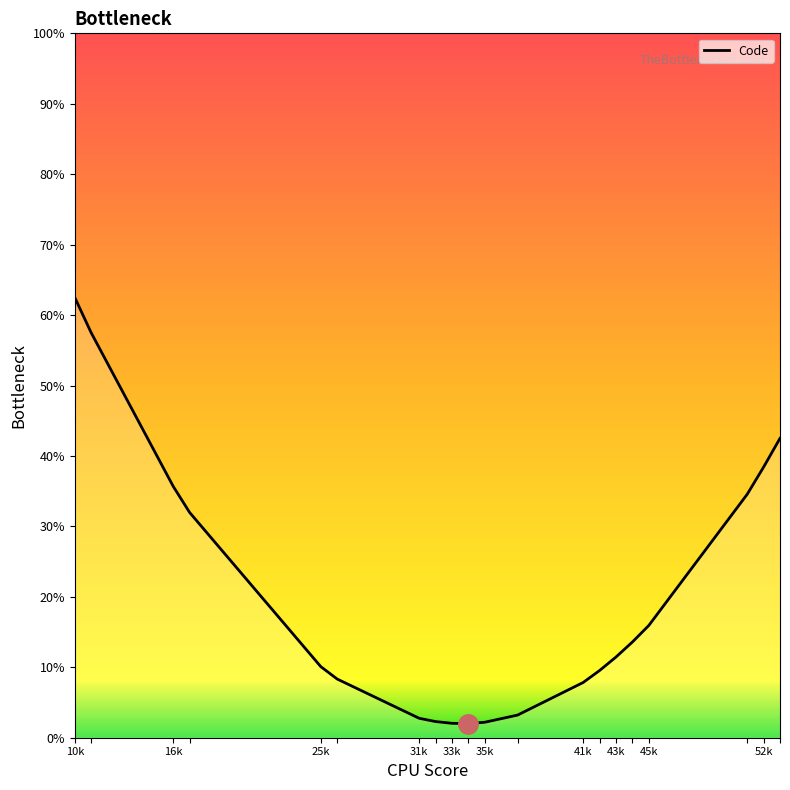

What is the greatest value displayed?

62.5